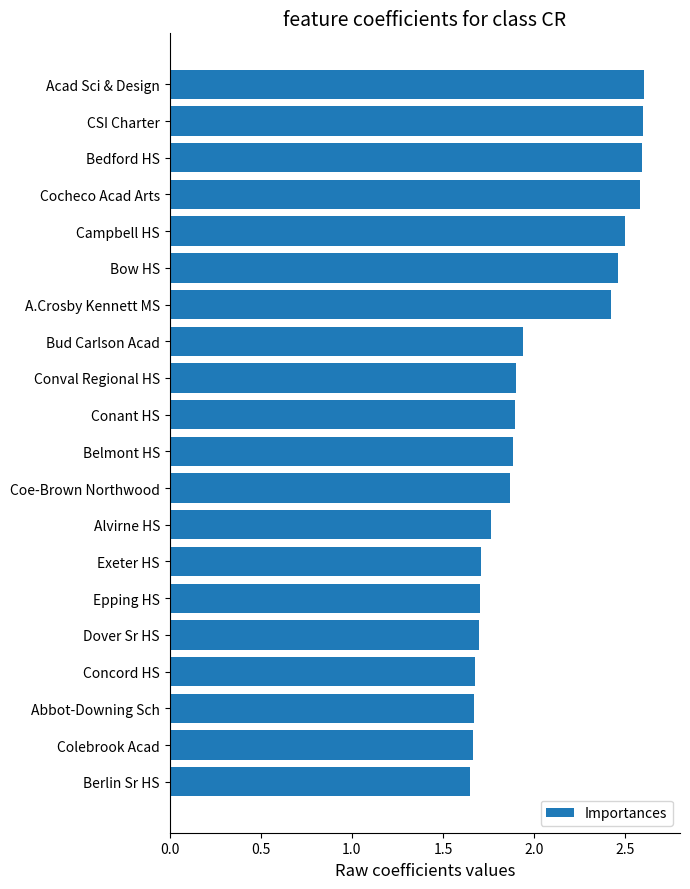

True or false: the data shows 1.7 at Concord HS.

True